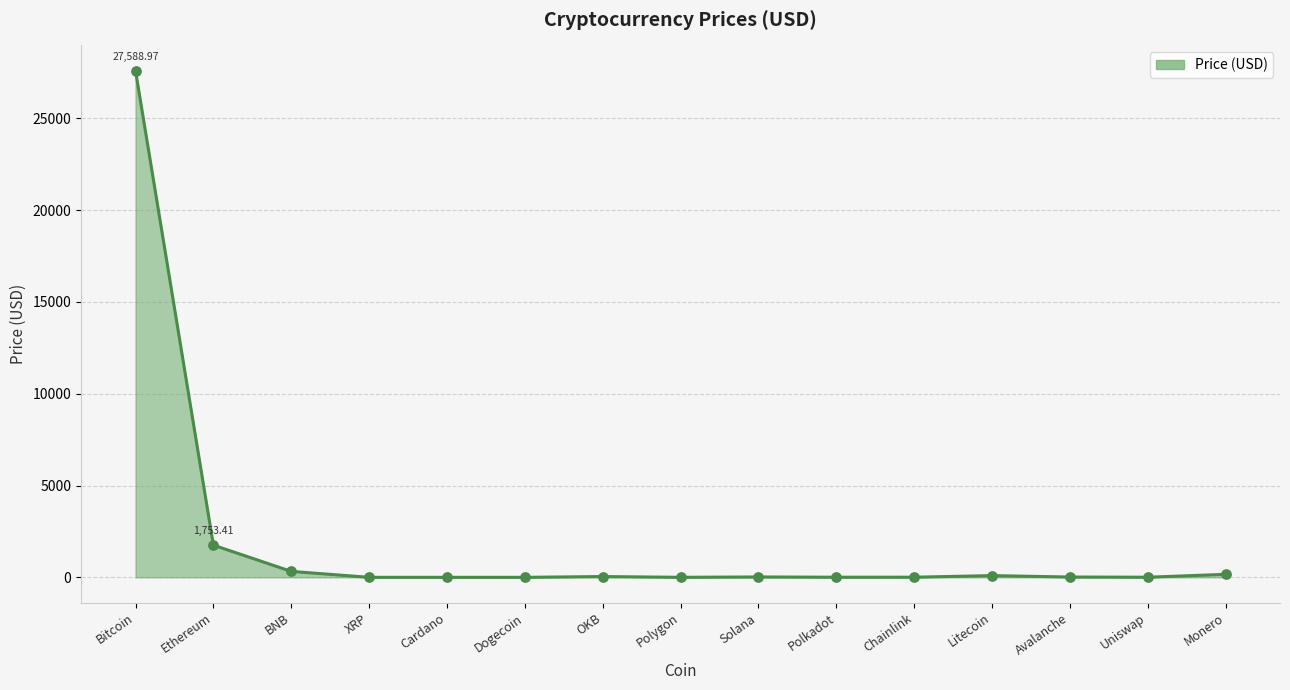

What is the change in value from Ethereum to Chainlink?

-1746.3